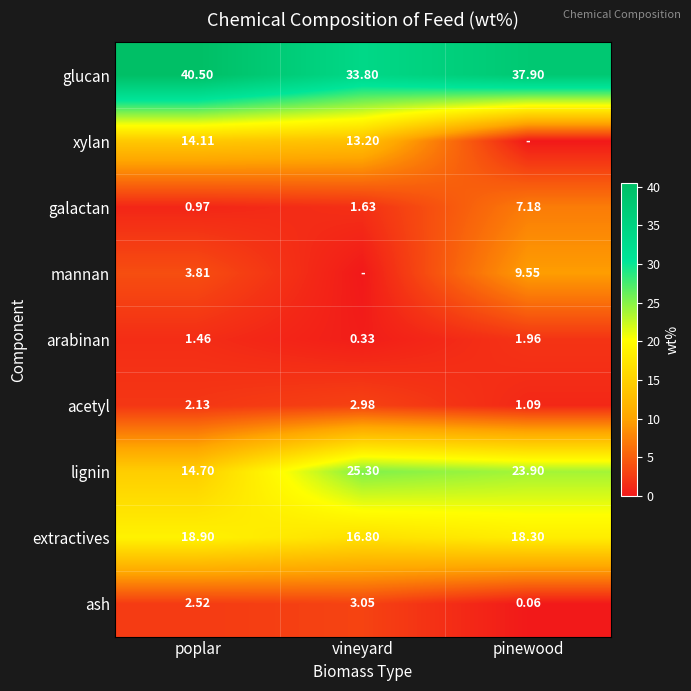

Rank the categories by lignin value from lowest to highest.

poplar, pinewood, vineyard